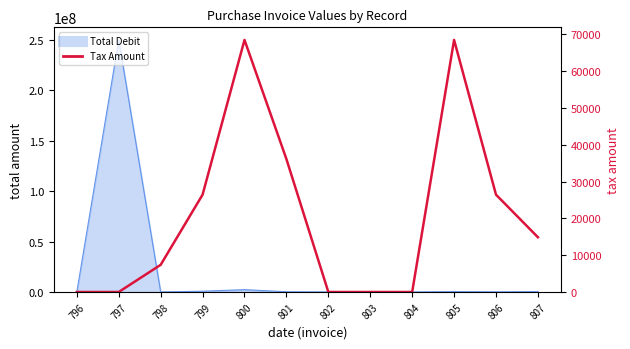

How many data points are above 14871?

5